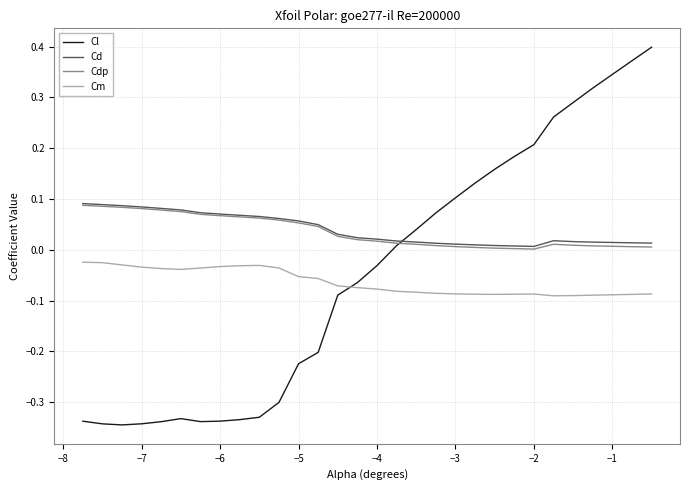

Which series has the widest spread of values?

Cl